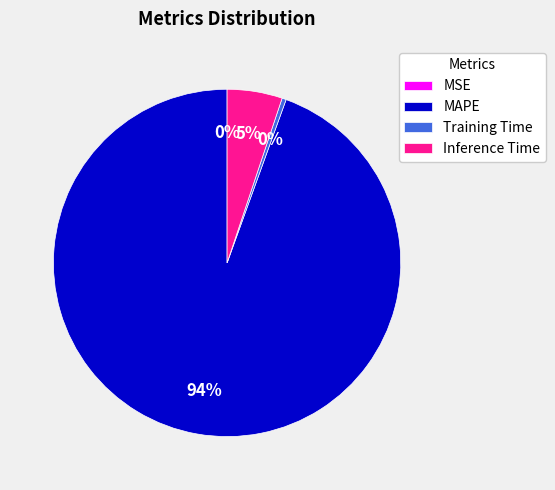

Which category has the biggest portion of the pie?

MAPE